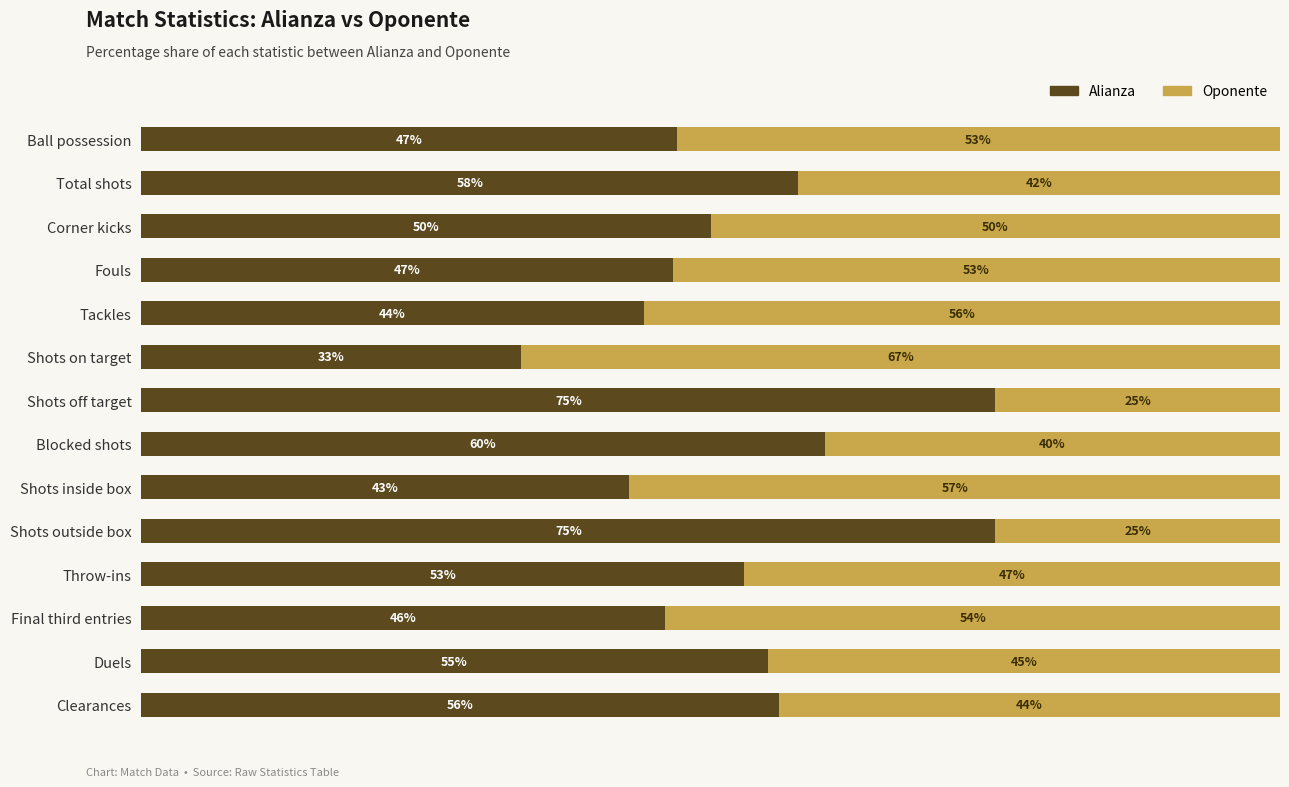

List the series in order of their overall mean, highest first.

Alianza, Oponente